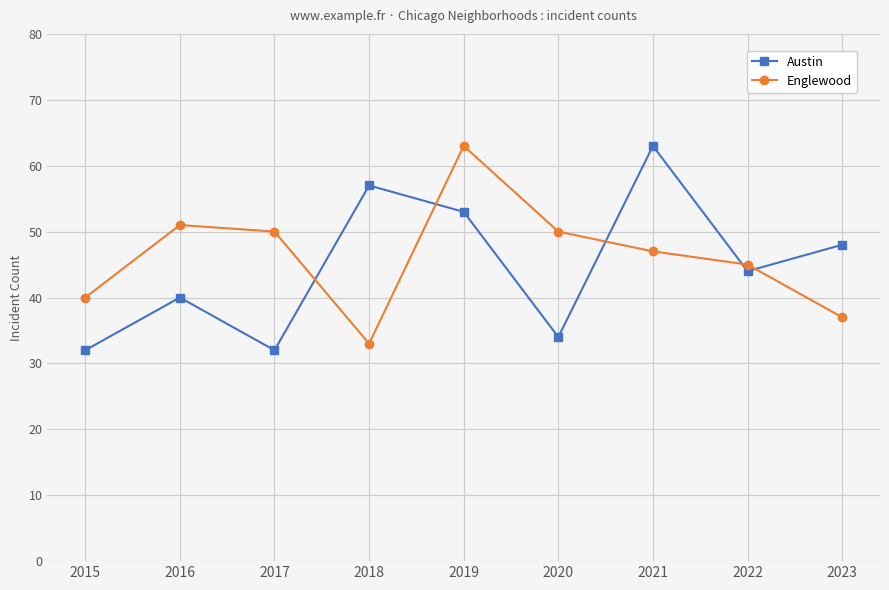

Between which two adjacent categories do Englewood and Austin first intersect?

2017 and 2018